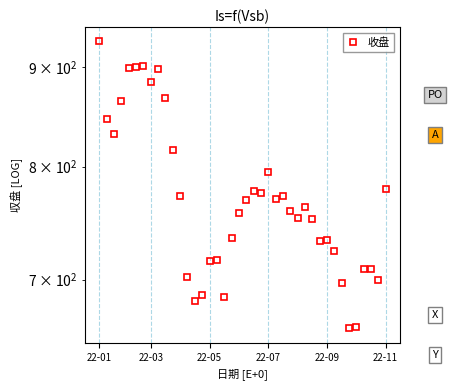

Does the chart have visible grid lines?

Yes